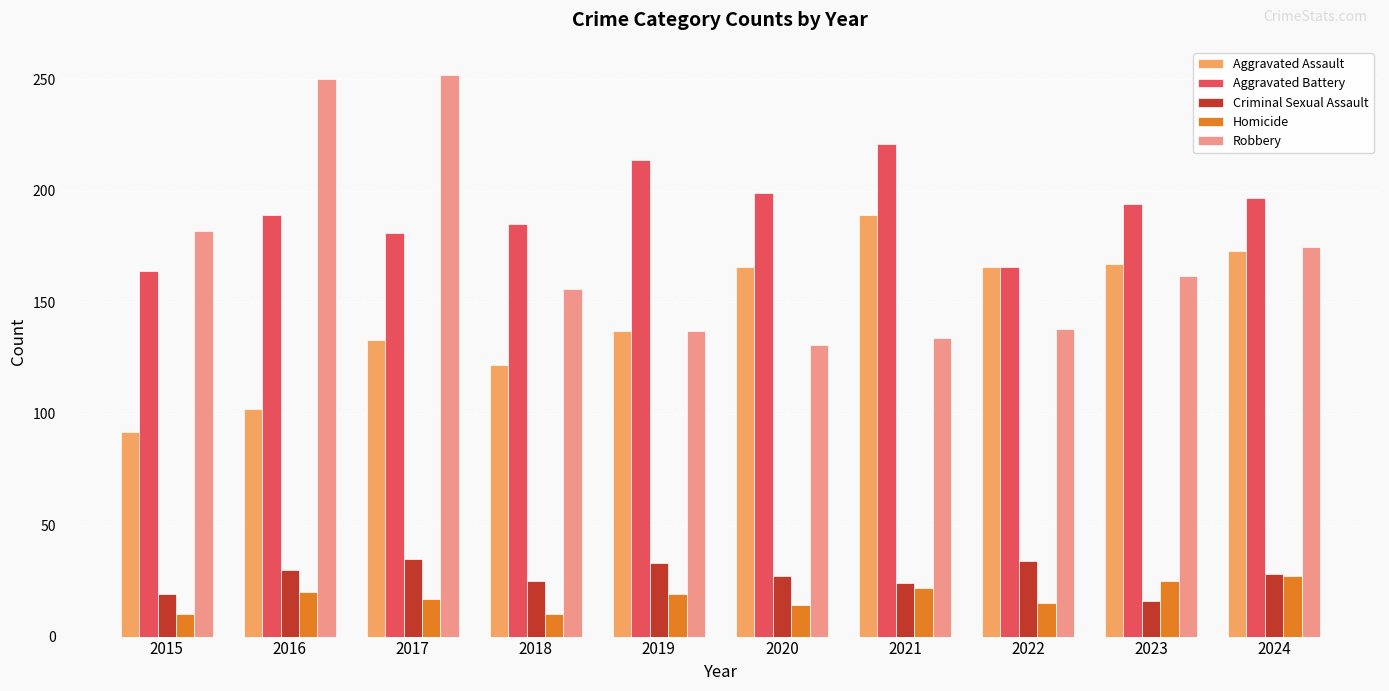

What is the difference between the Robbery values at 2018 and 2017?

96